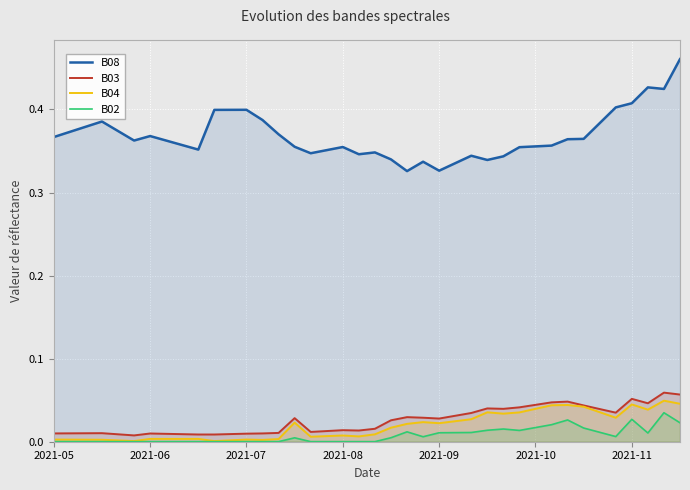

True or false: B04 has more than 0 interior local peaks.

True